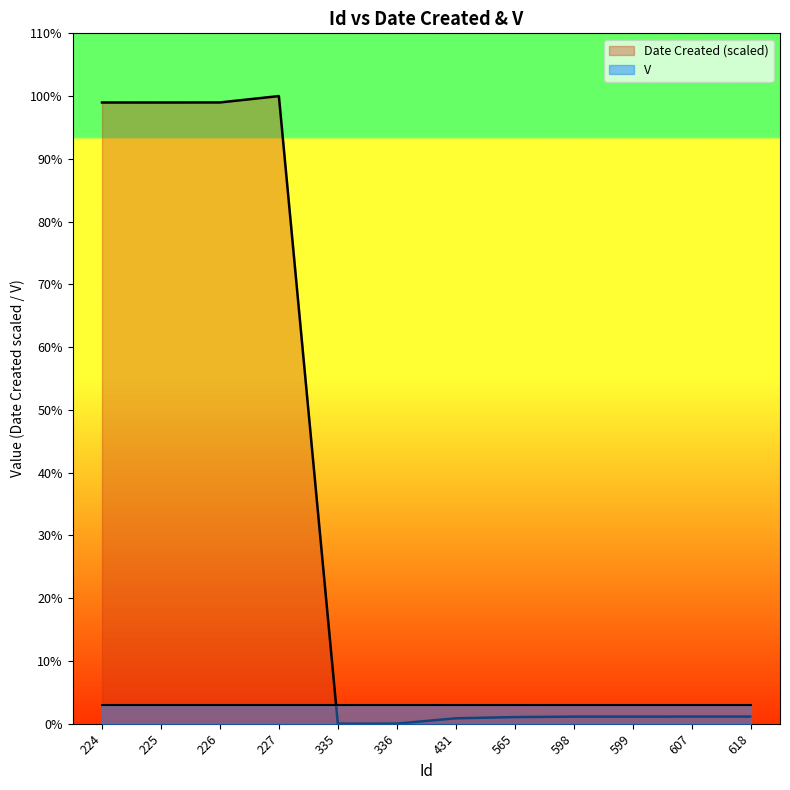

Is it true that the value at 607 is 0.6?

False